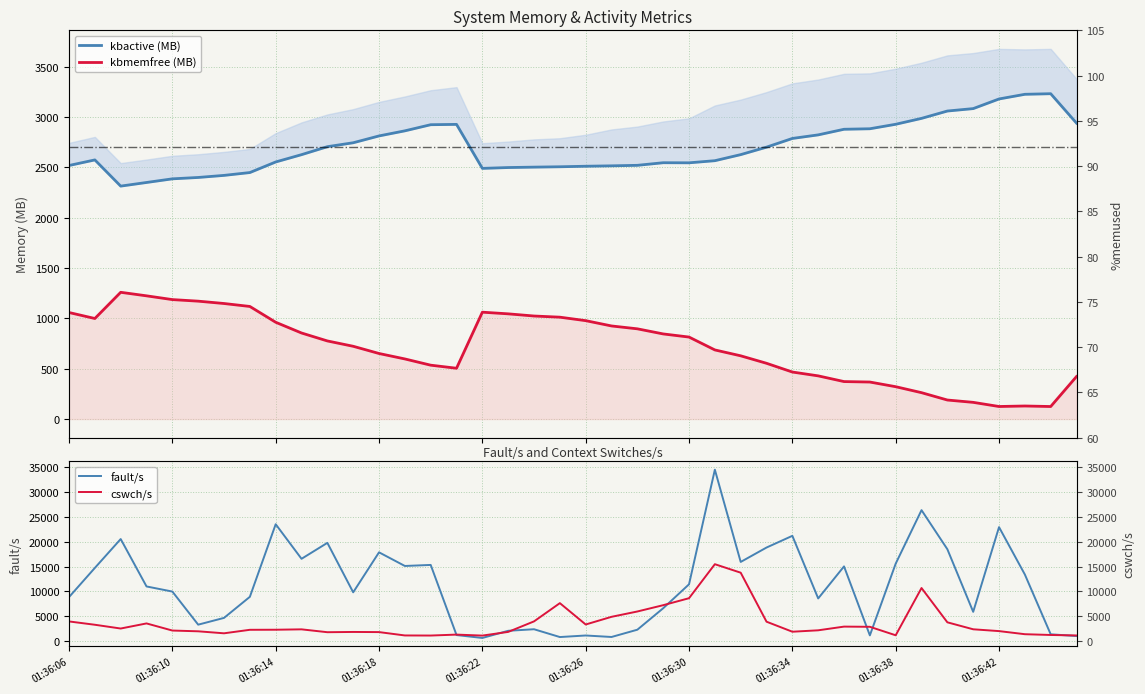

How many data points in cswch/s are less than 2399?

20